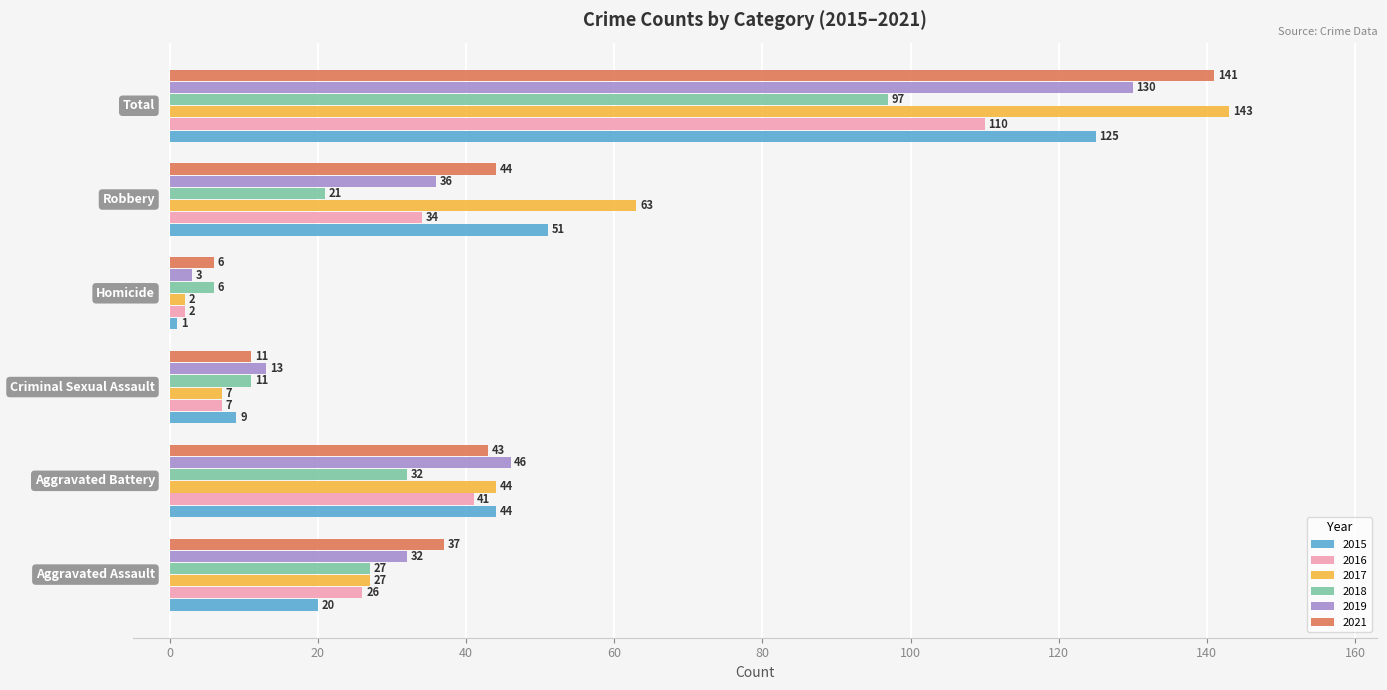

Rank the series by their maximum value, from lowest to highest.

2018, 2016, 2015, 2019, 2021, 2017